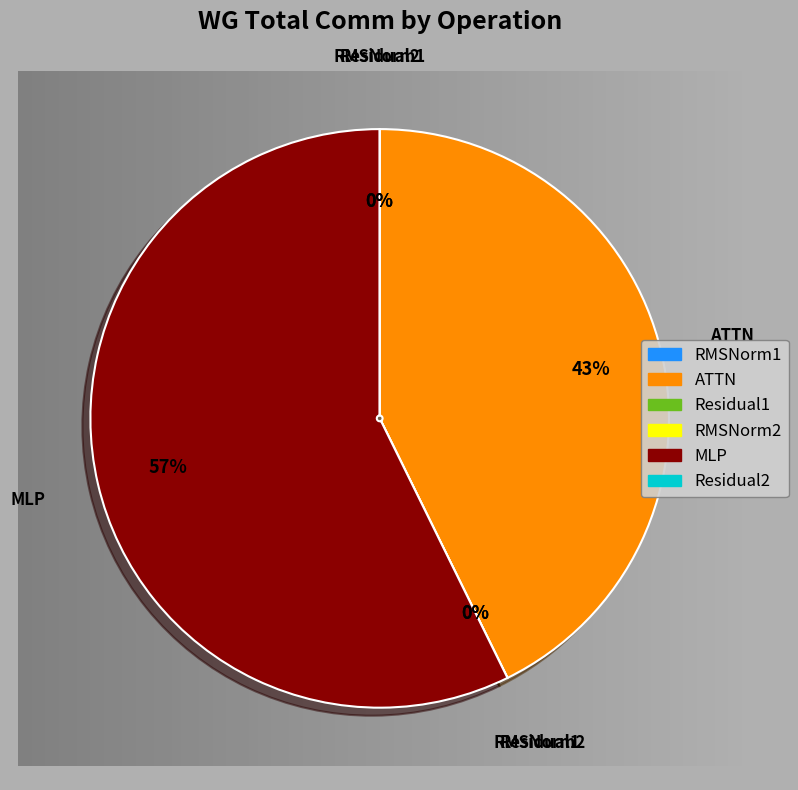

The Residual2 slice represents 0% of the pie. True or false?

True